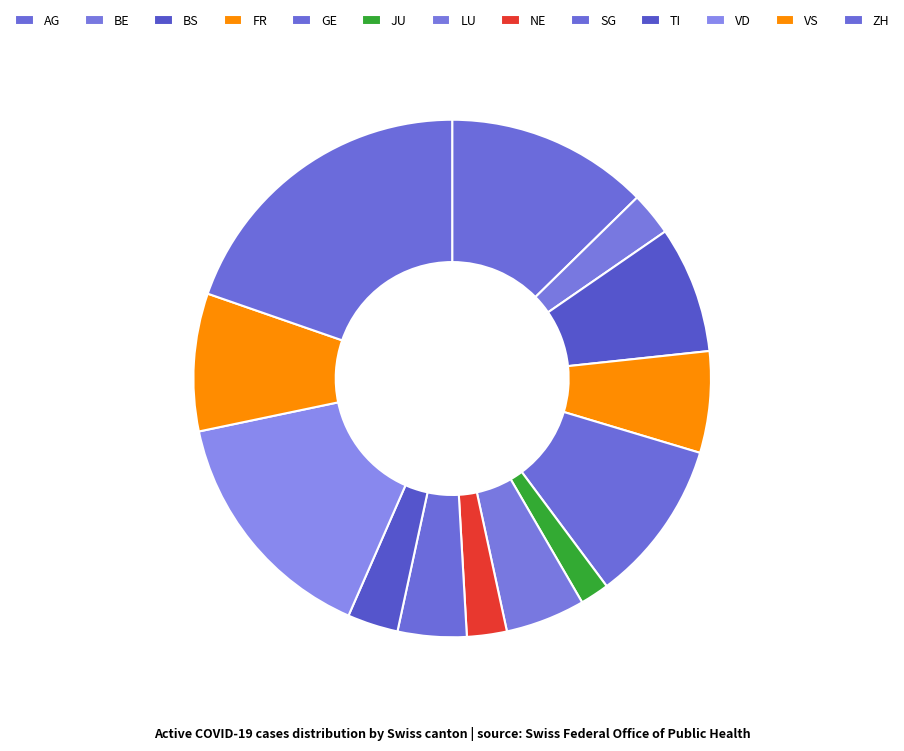

Count the number of slices in the pie.

13